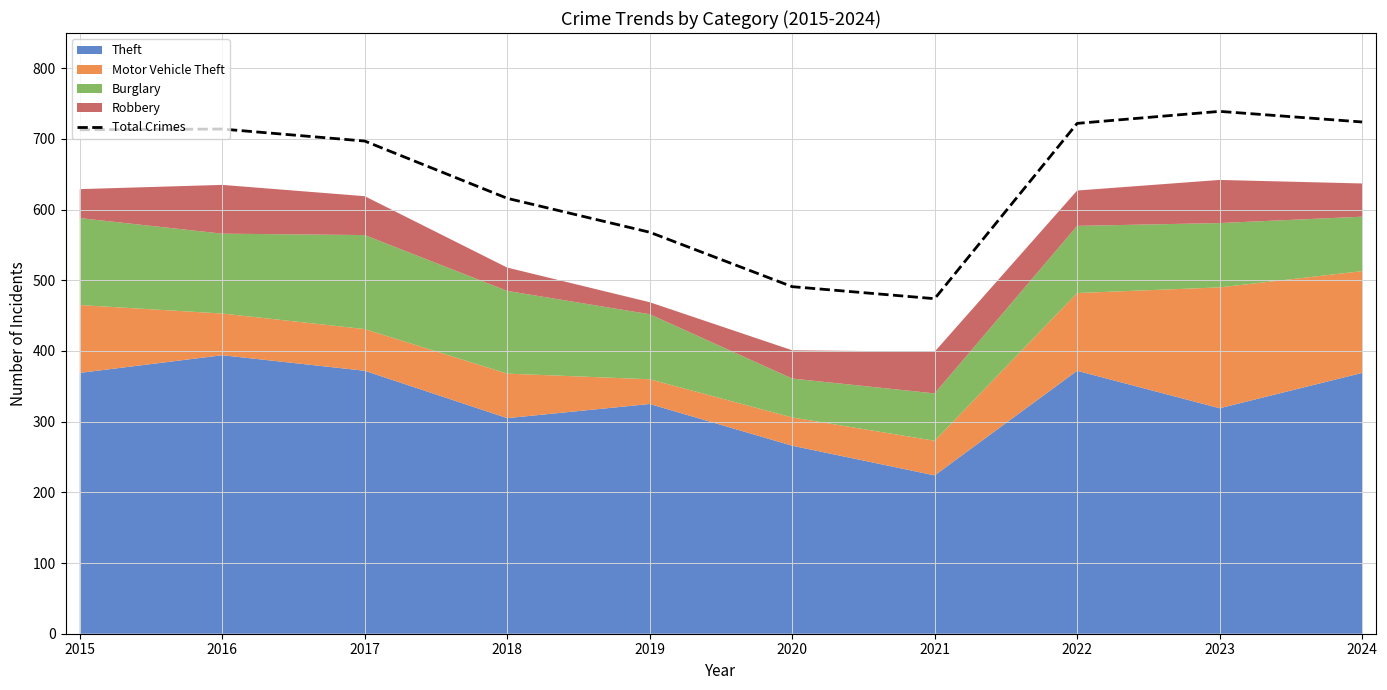

Does the chart have visible grid lines?

Yes